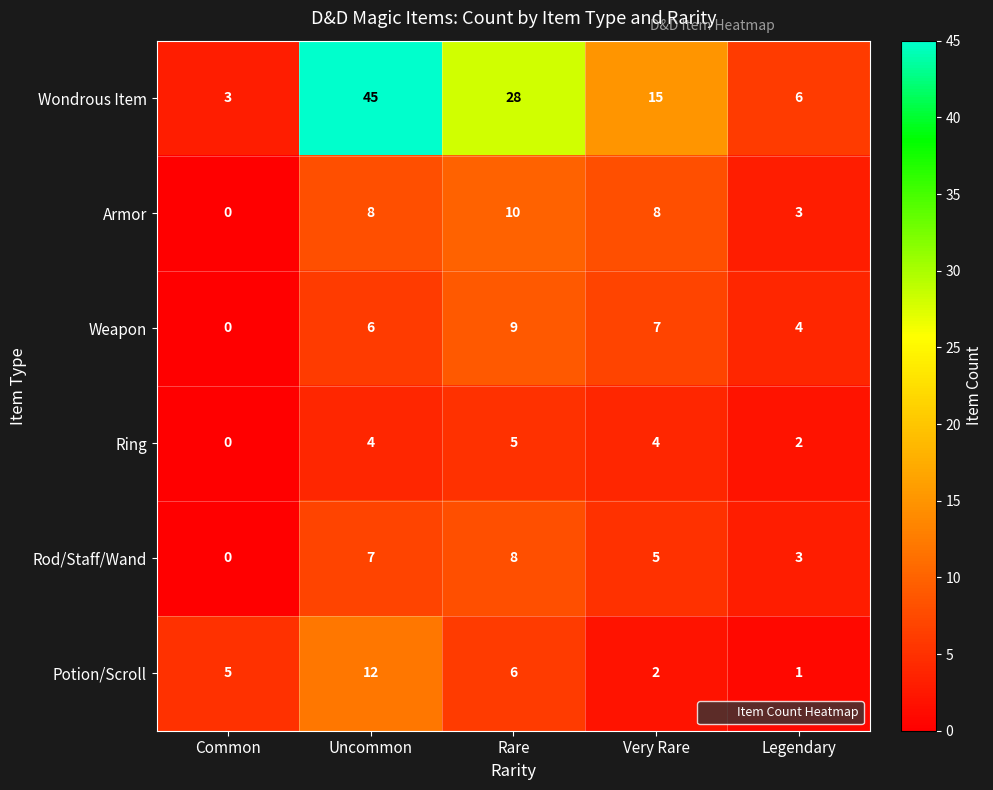

What is the maximum value shown in the chart?

45